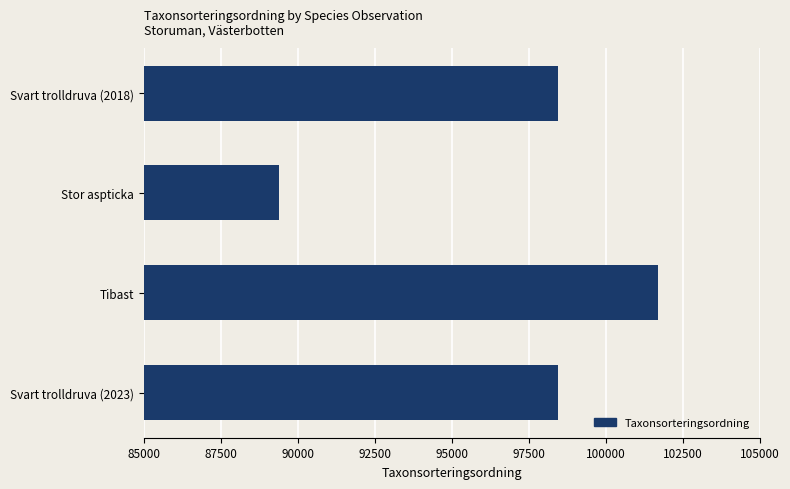

Does the chart contain stacked bars?

No